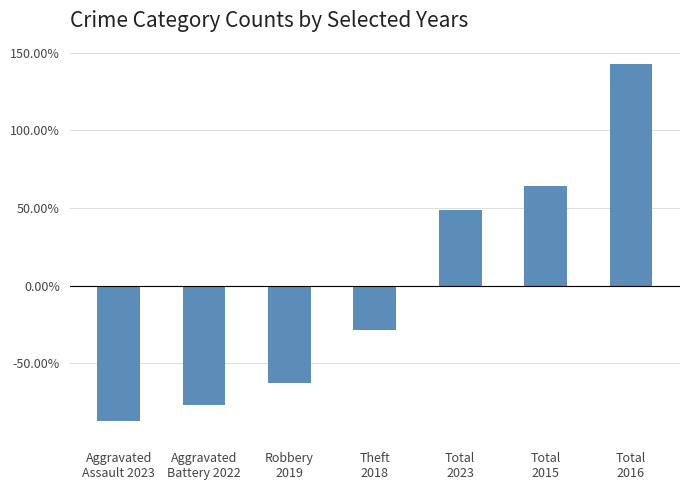

How many values are below -28?

4